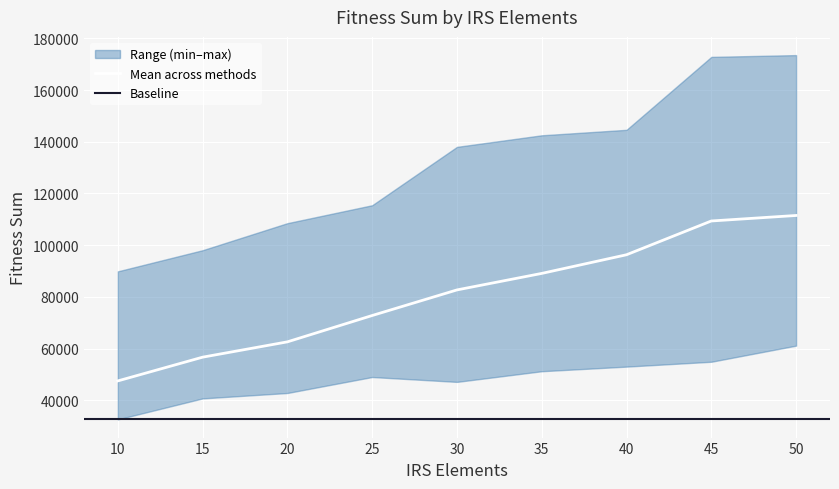

True or false: Fitness_Sum_GA_IRS has more than 1 points higher than both neighbors.

False